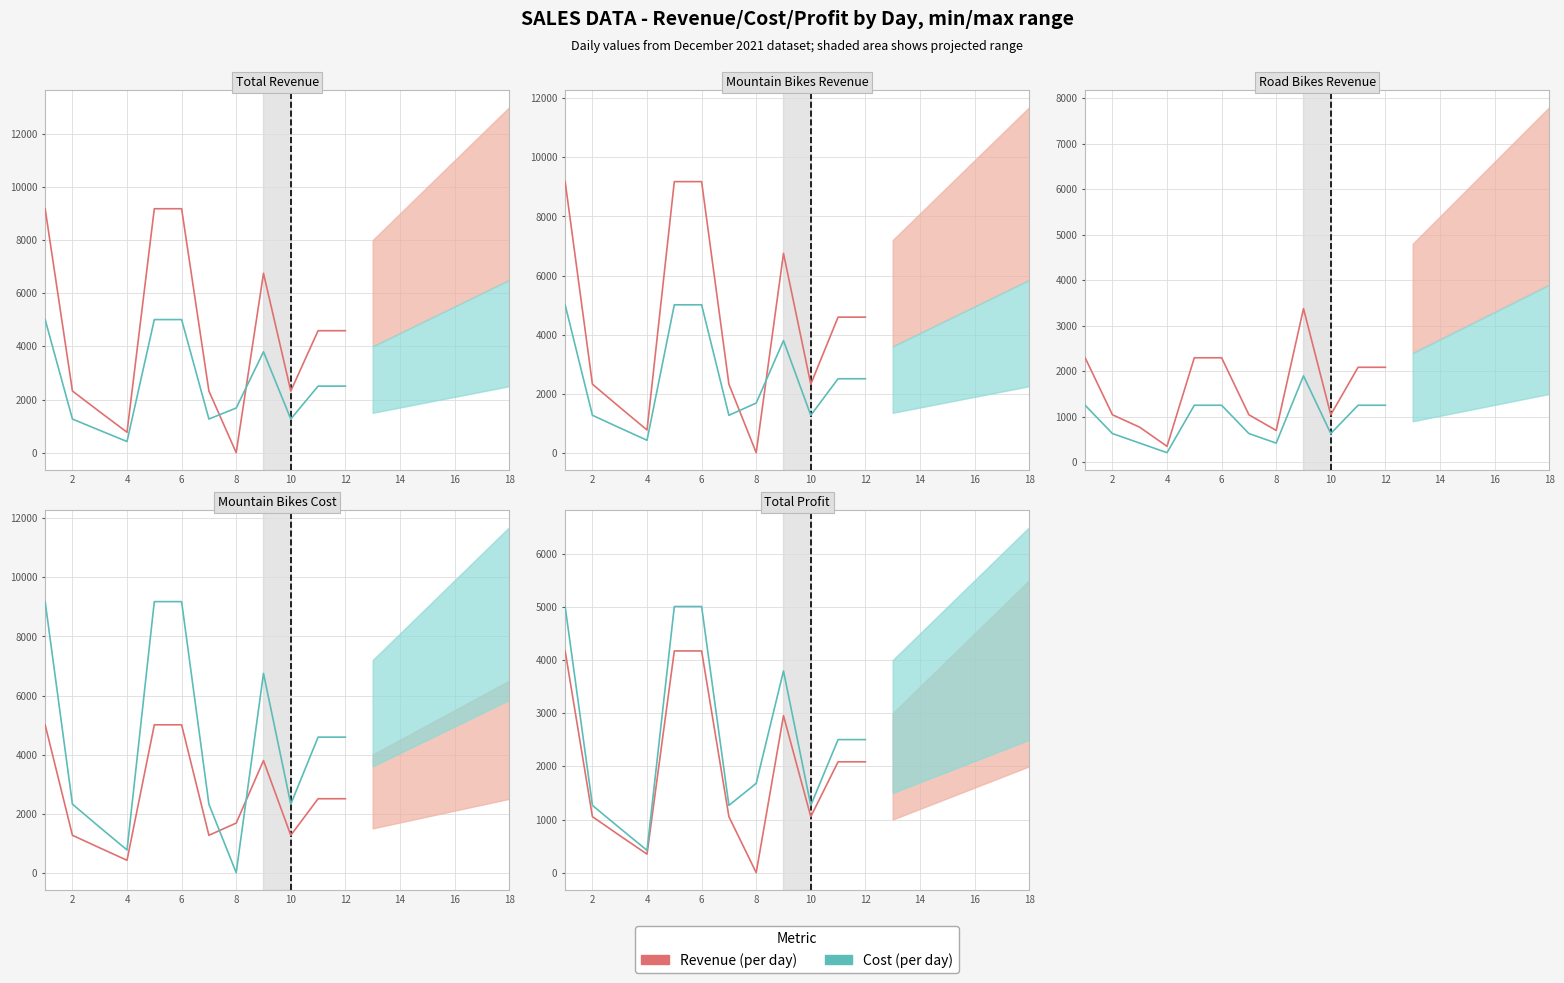

How many data points in Cost (per day) are less than 2504?

6